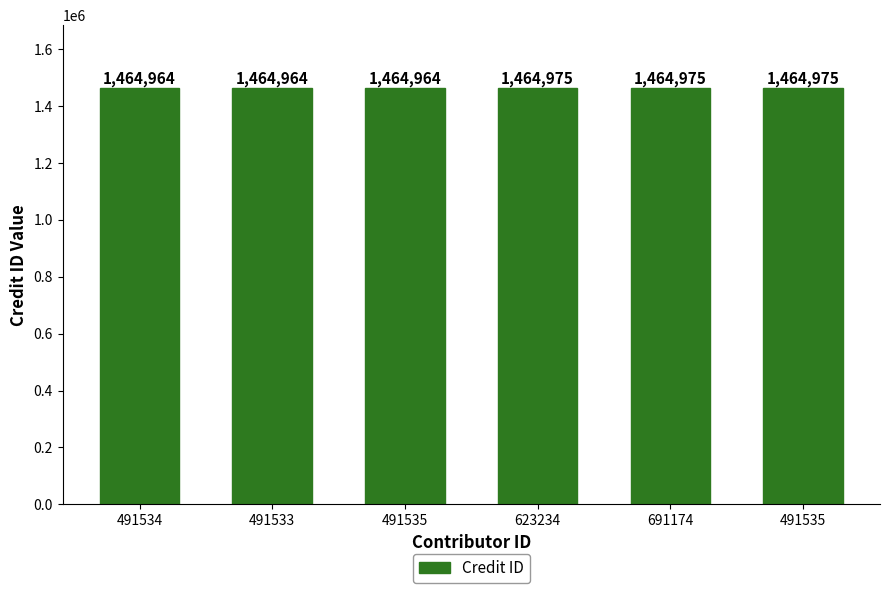

What is the label of the 3rd bar from the left?

491535